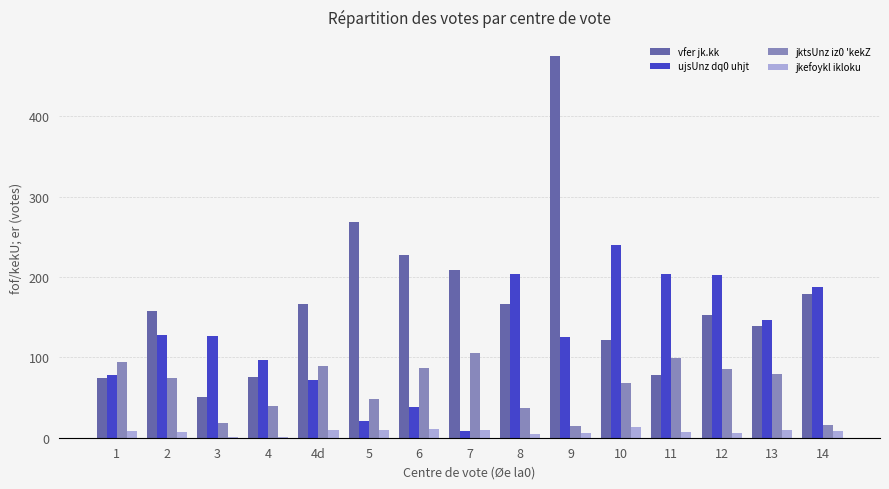

Count the number of categories in the chart.

15